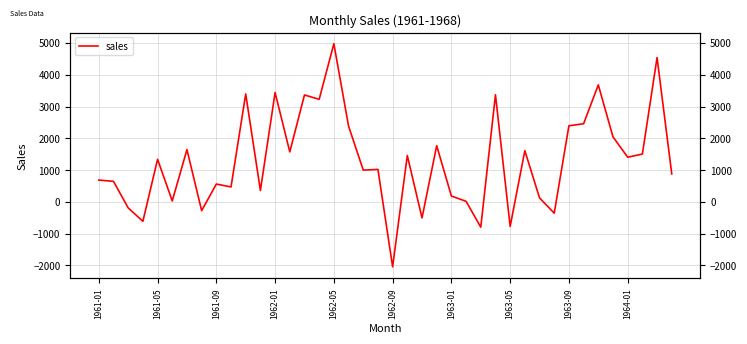

What is the change in value from 17 to 34?

+1296